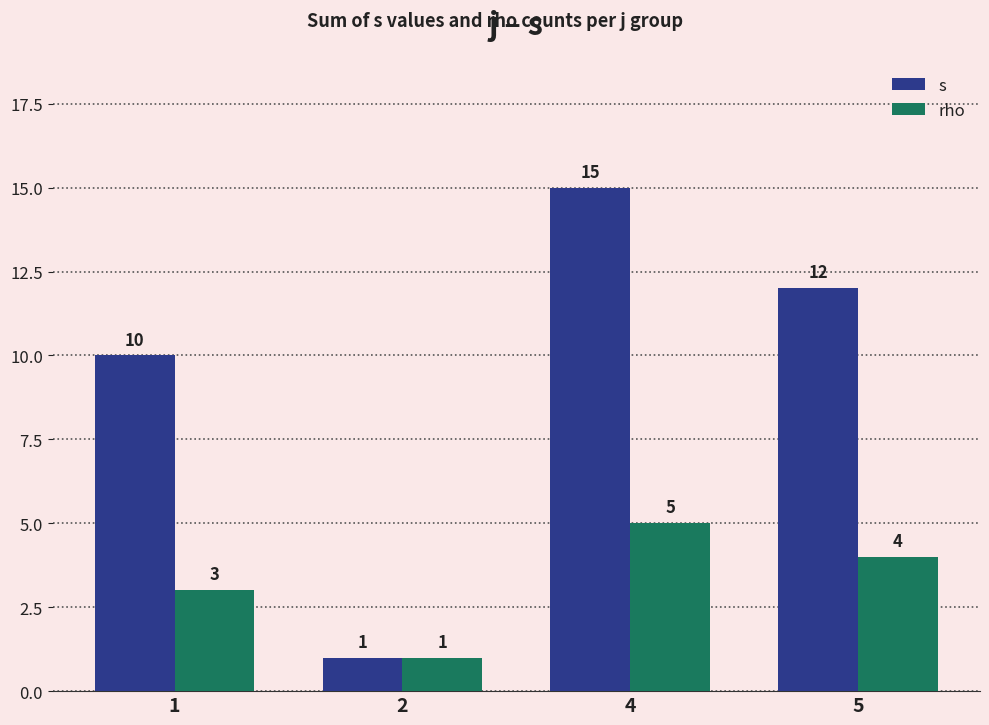

At which category is the sum across all series the highest?

4